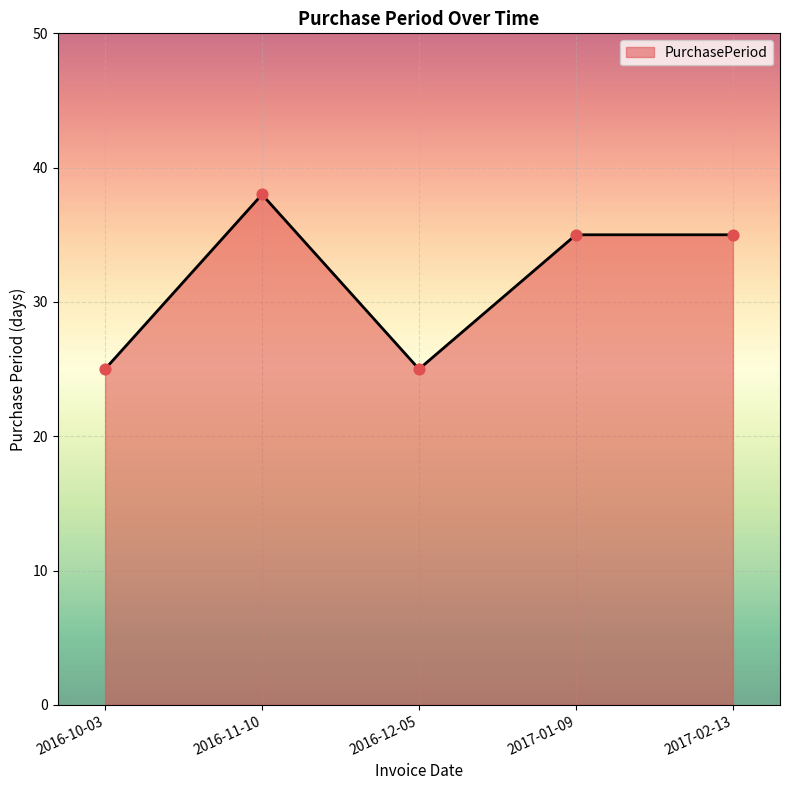

What is the ratio of the value at 2016-11-10 to the value at 2016-12-05?

1.5